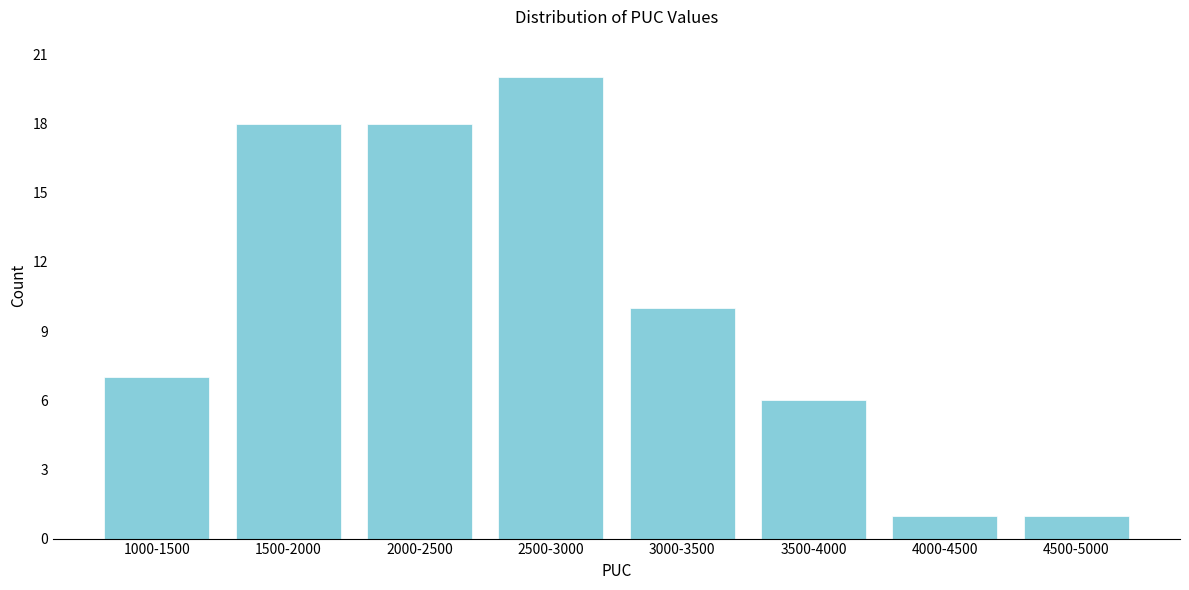

Reading left to right, what are all the values shown in this chart?

7	18	18	20	10	6	1	1